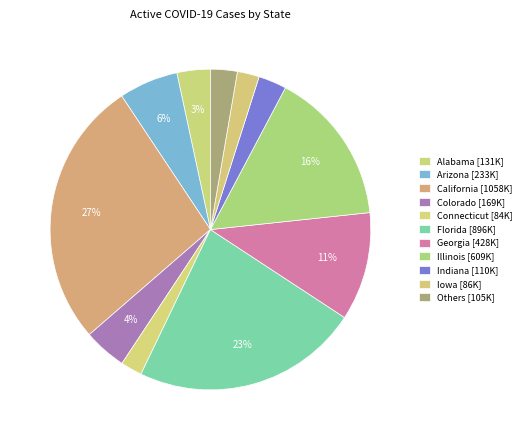

How many slices are in this pie chart?

11